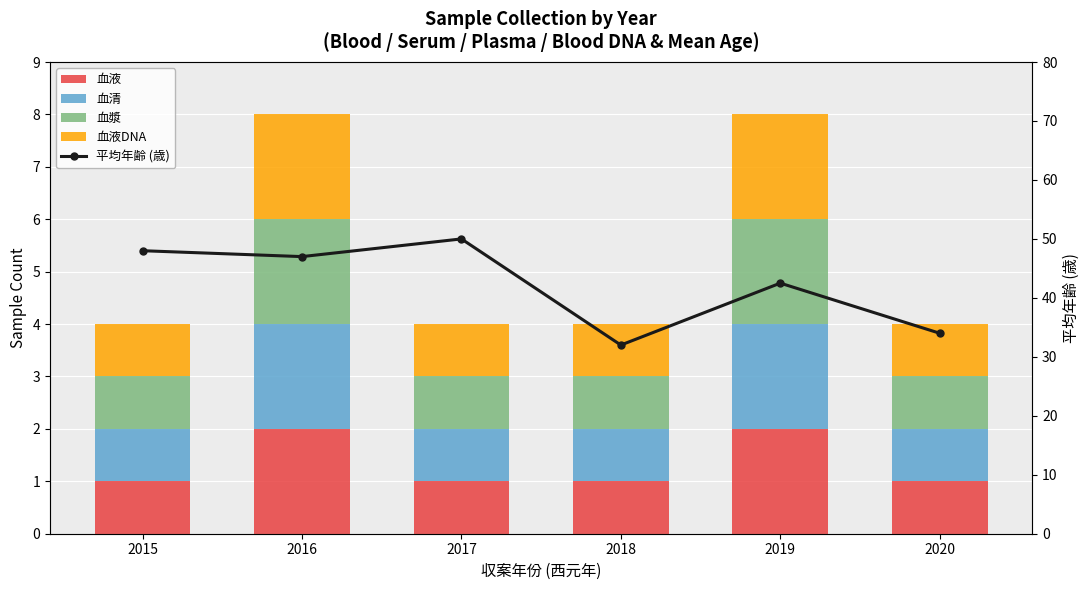

Rank the series at 2016 from lowest to highest value.

血液, 血清, 血漿, 血液DNA, 平均年齢 (歳)